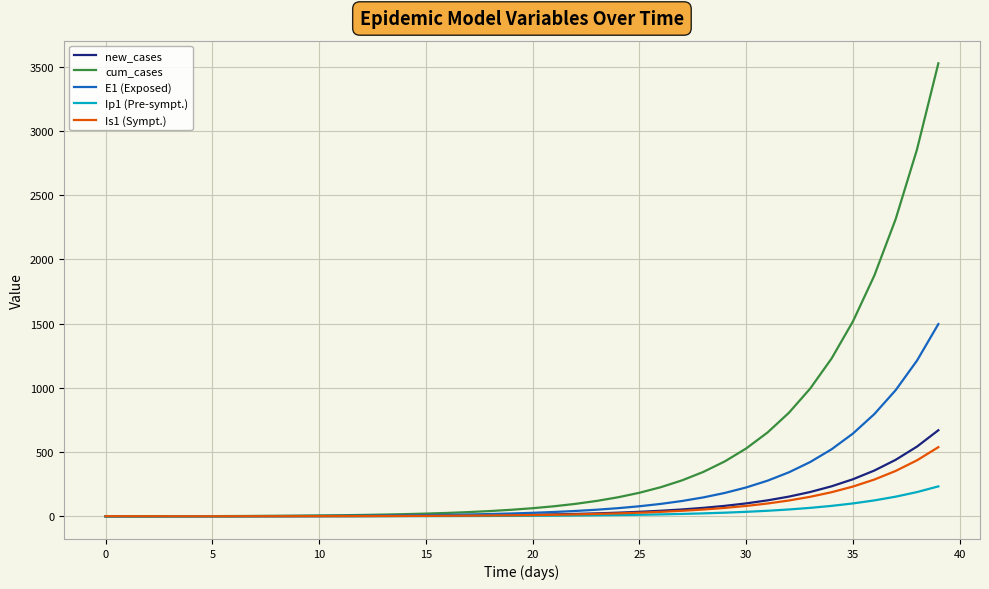

How many series are shown in this chart?

5